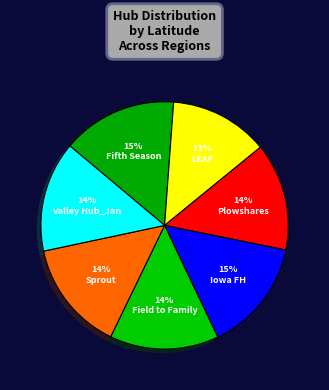

Is it true that Iowa FH is 1% of the pie?

False